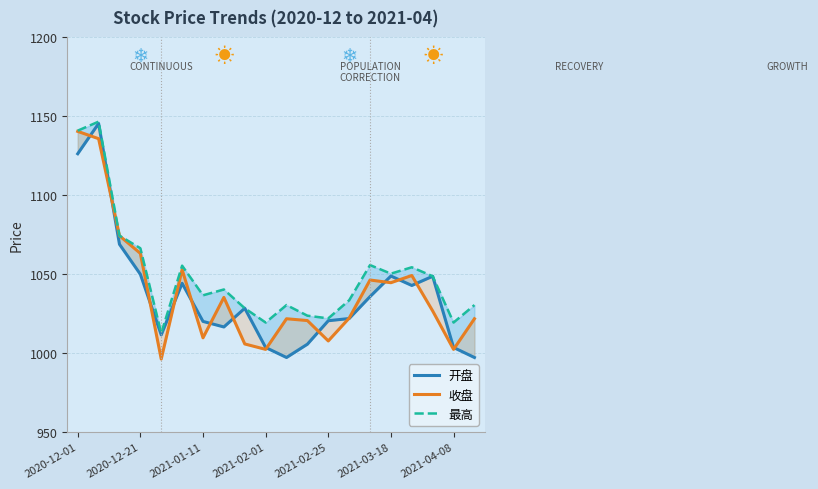

Is it true that 最高 equals 1651.9 at 2021-04-08?

False